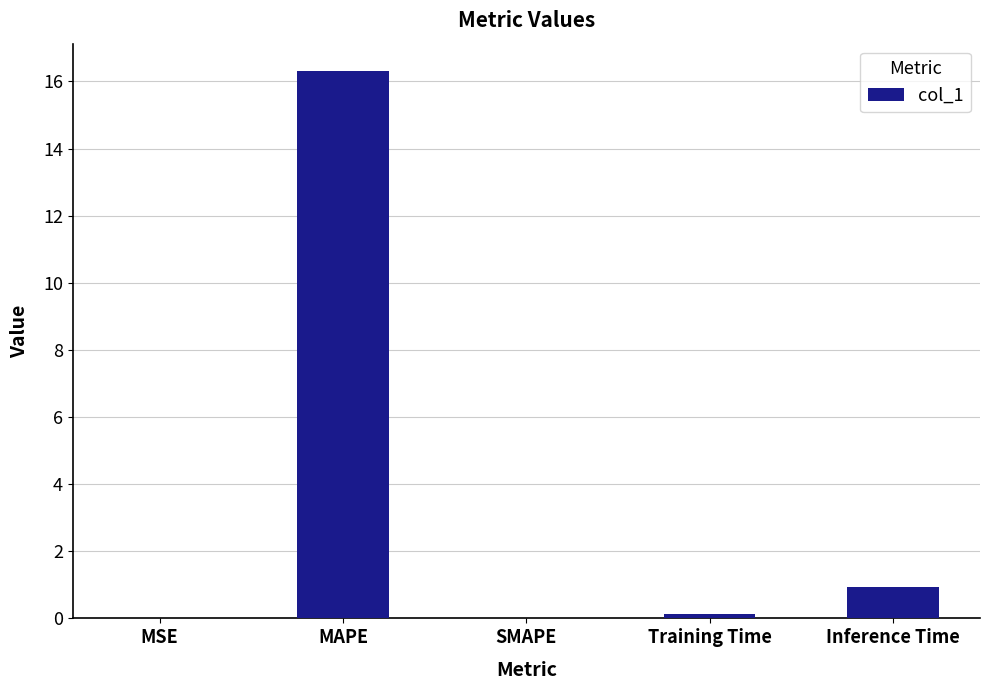

What is the sum of all values?

17.4